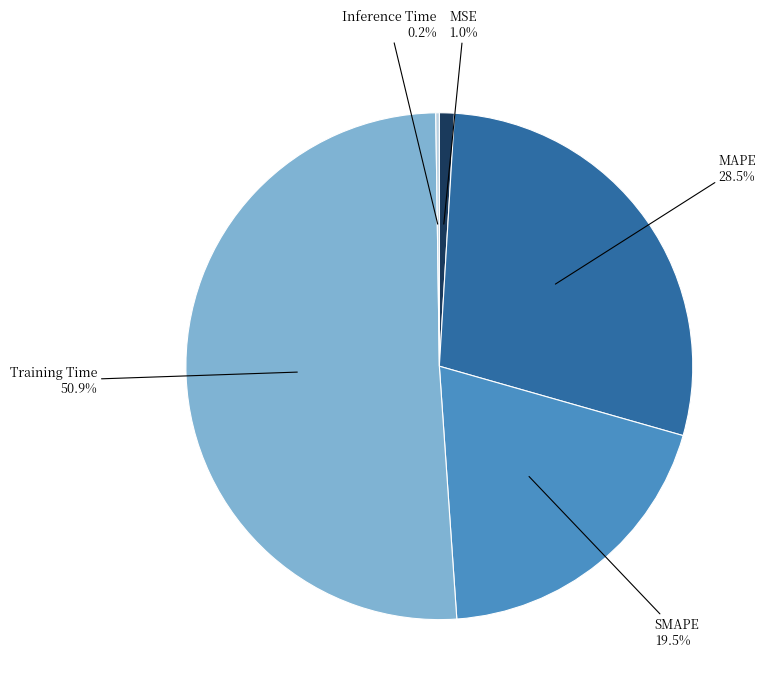

Approximately how many times larger is the value at MAPE compared to Training Time?

0.6